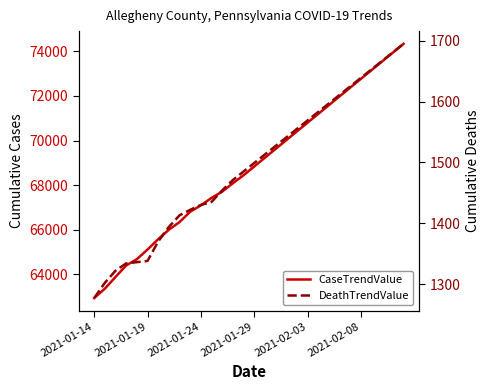

Which series has the largest total across all categories?

CaseTrendValue